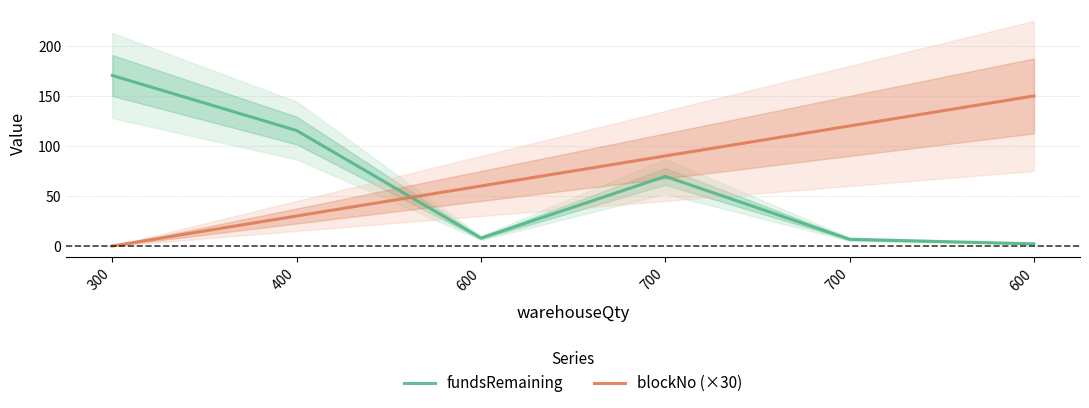

What is the total value across all series at 400?

145.4